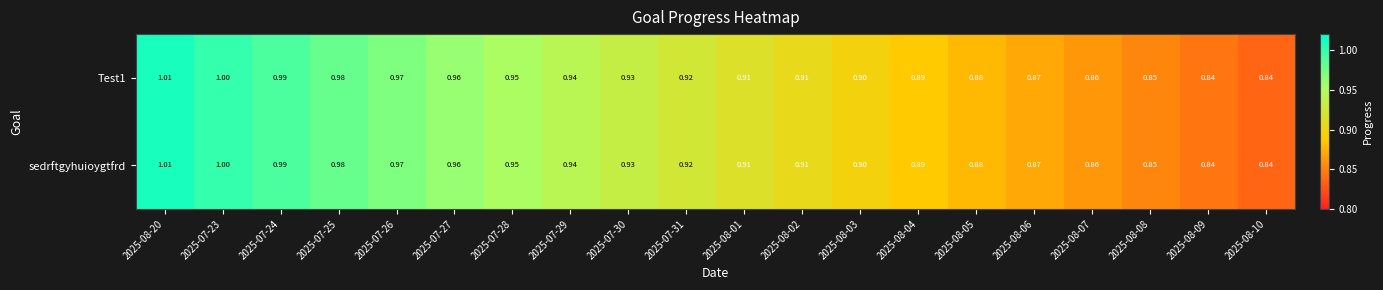

Is the value of Test1 at 2025-08-06 greater than the value of sedrftgyhuioygtfrd at 2025-08-09?

Yes